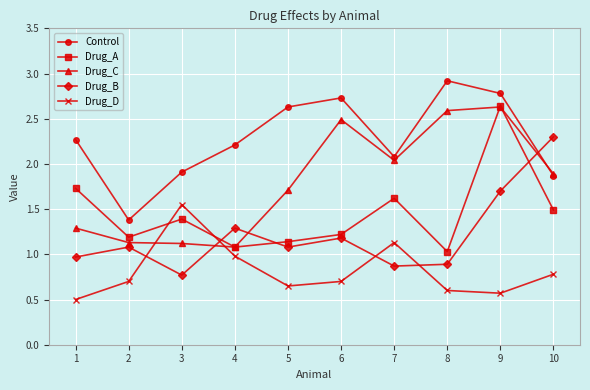

How many interior local valleys does the Drug_B series have?

3